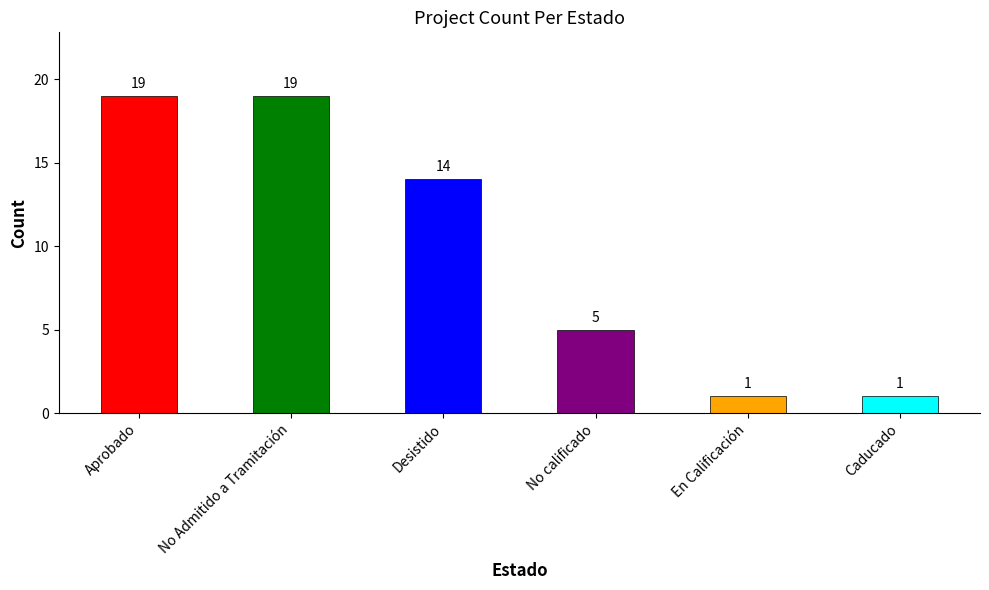

What is the sum of all values?

59